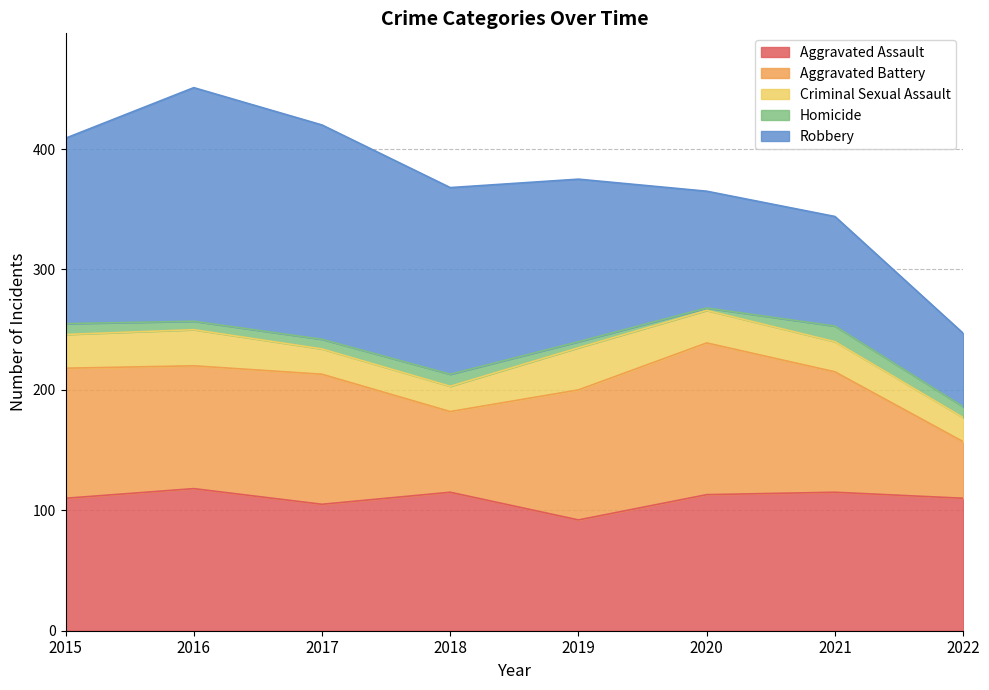

How many interior local peaks does the Robbery series have?

1